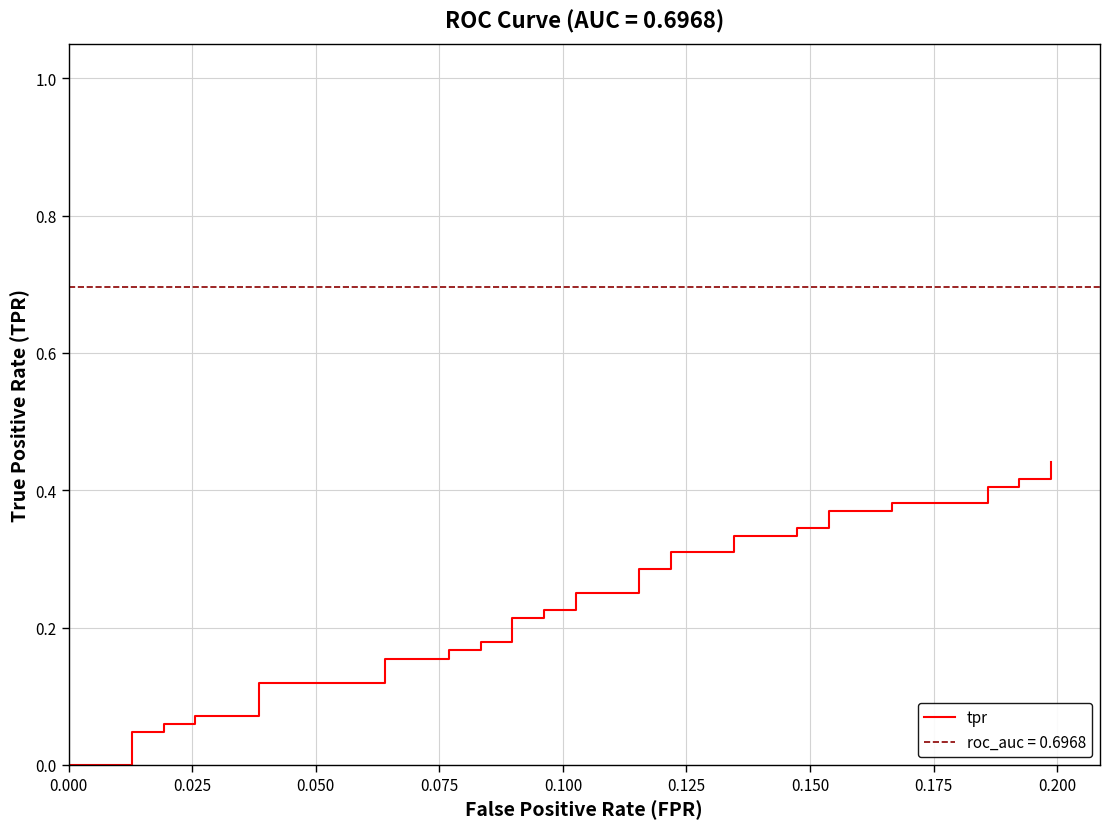

Does the chart have visible grid lines?

Yes